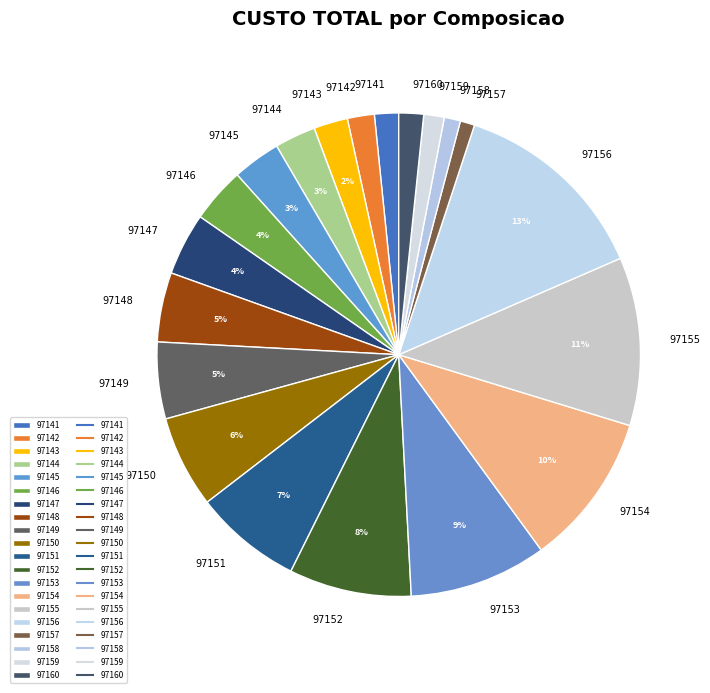

To the nearest percent, what is the average slice percentage?

5%